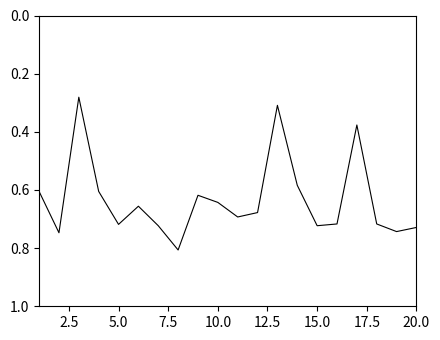

How many interior local valleys (lower than both neighbors) does the data have?

5